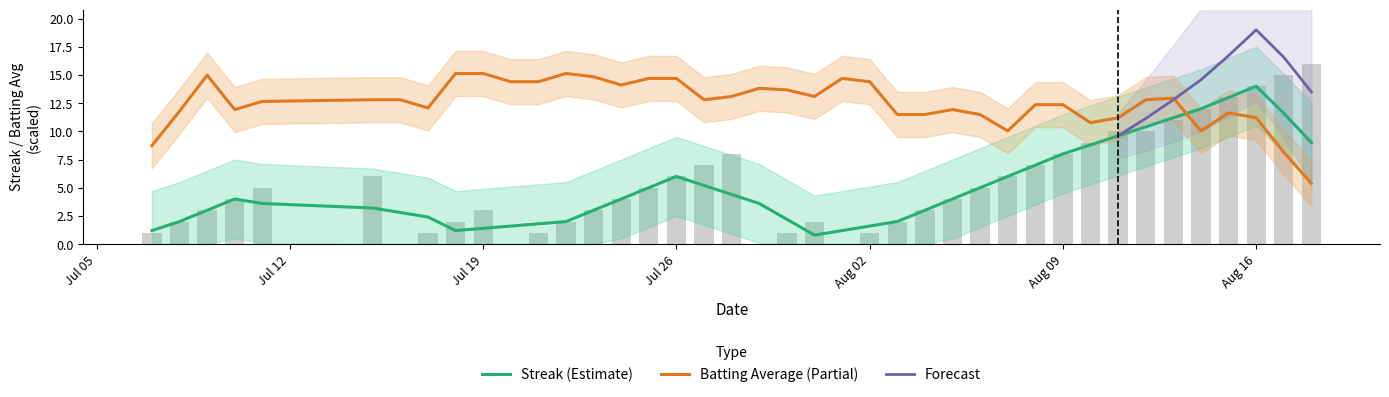

What is the sum of all values?

212